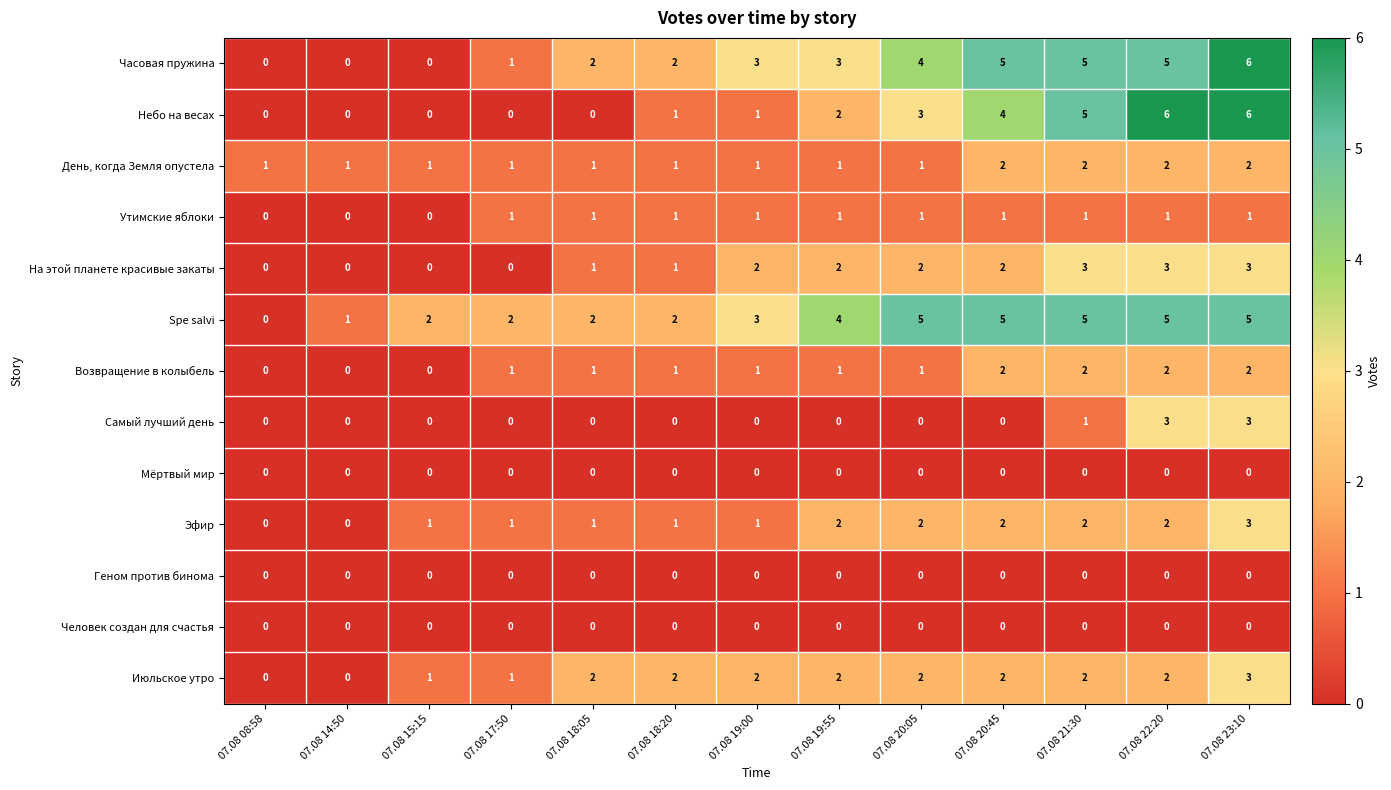

How many distinct data groups are displayed?

13